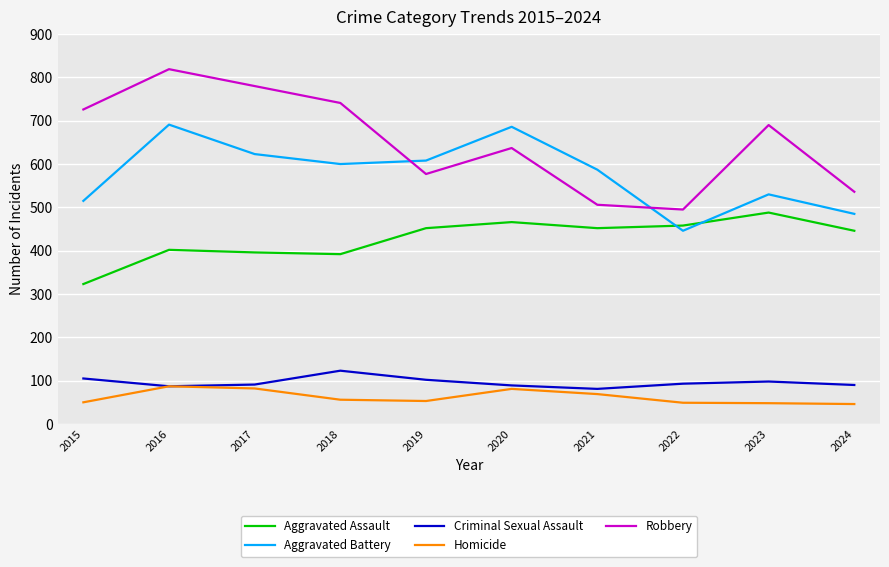

What is the spread (max minus min) of values at 2024?

490